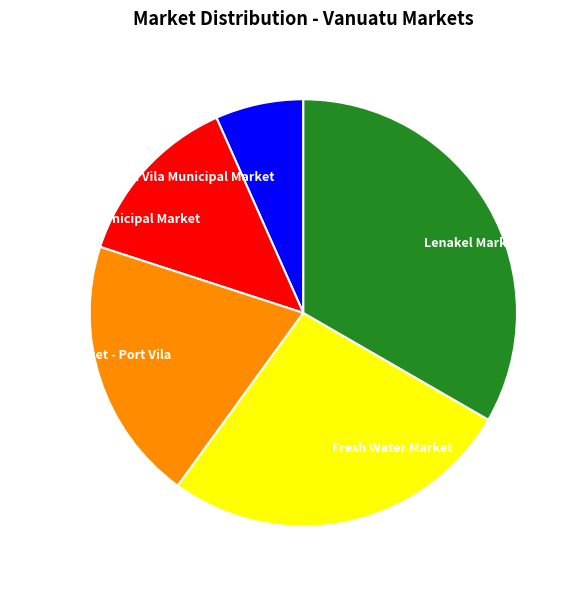

Is there a majority slice in this chart?

No